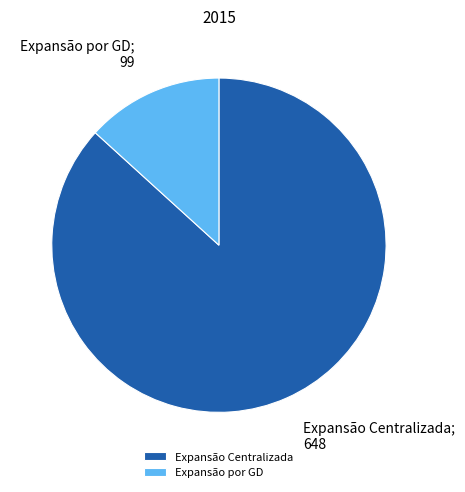

Rank the categories by value from highest to lowest.

Expansão Centralizada, Expansão por GD